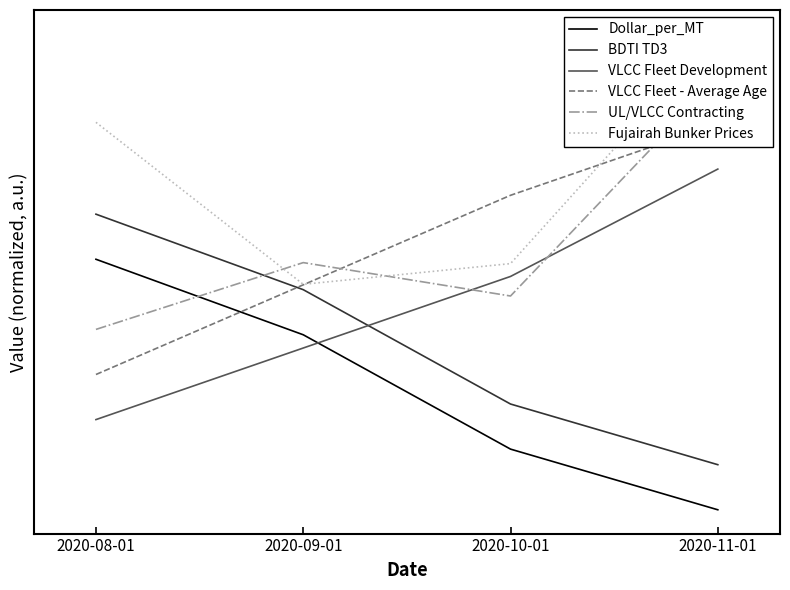

Rank the categories by VLCC Fleet - Average Age value from lowest to highest.

2020-08-01, 2020-09-01, 2020-10-01, 2020-11-01